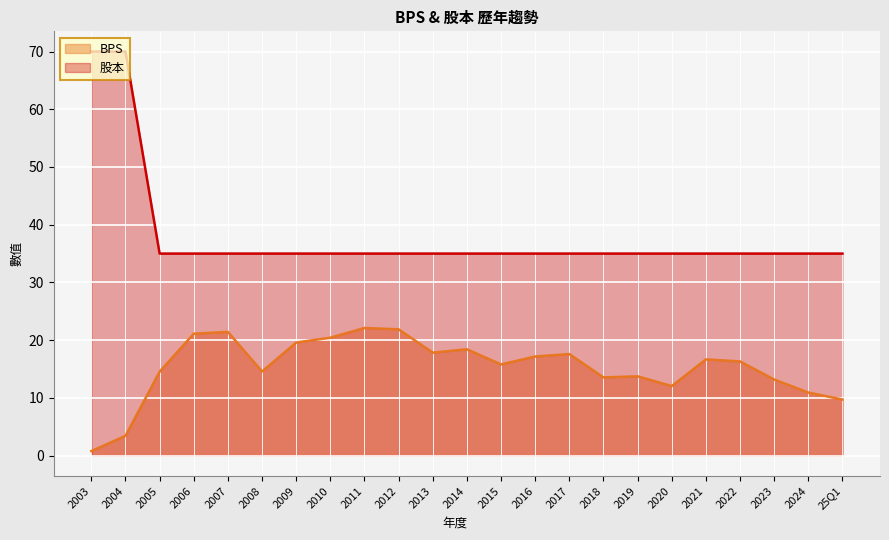

Which series has the largest total across all categories?

股本